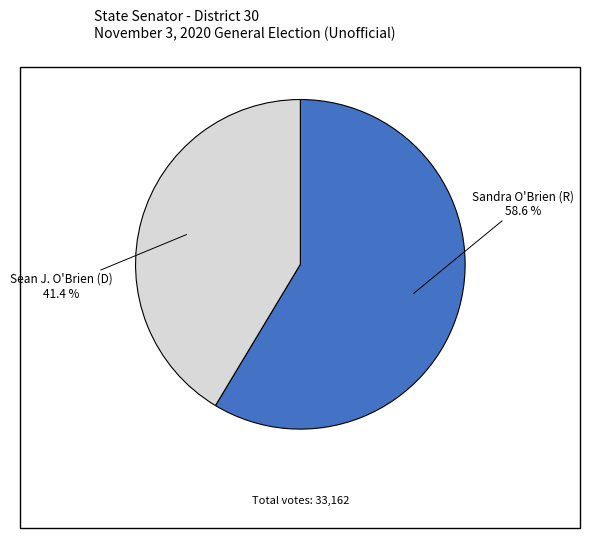

To the nearest percent, what is the average slice percentage?

50%